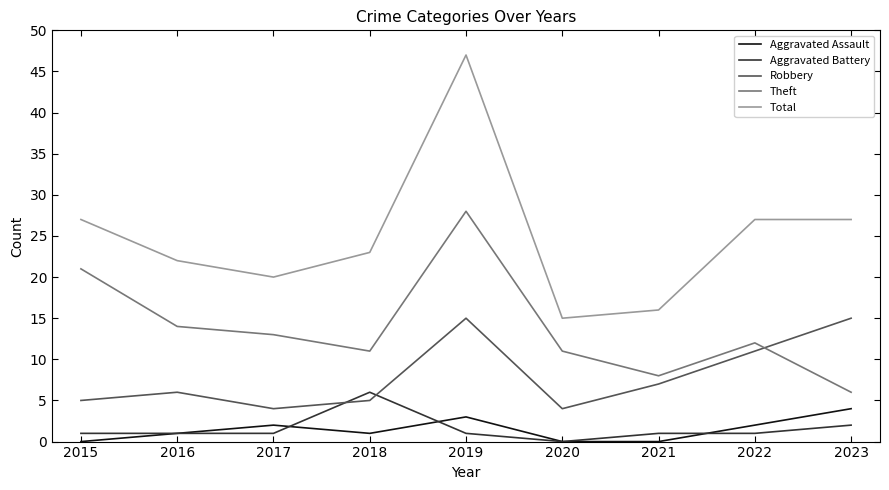

What is the difference between the highest and lowest values at 2017?

19